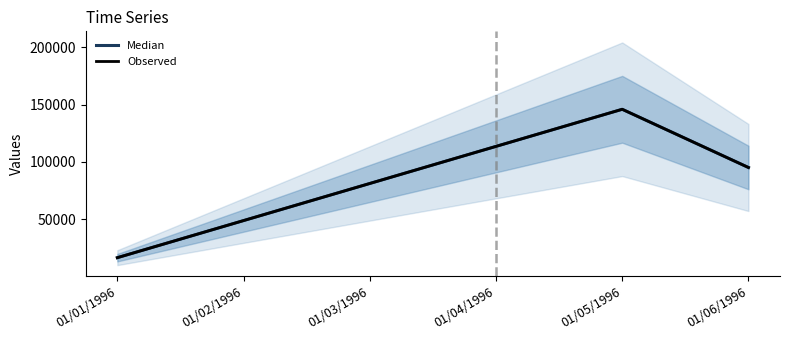

True or false: Observed and Median intersect in this chart.

False